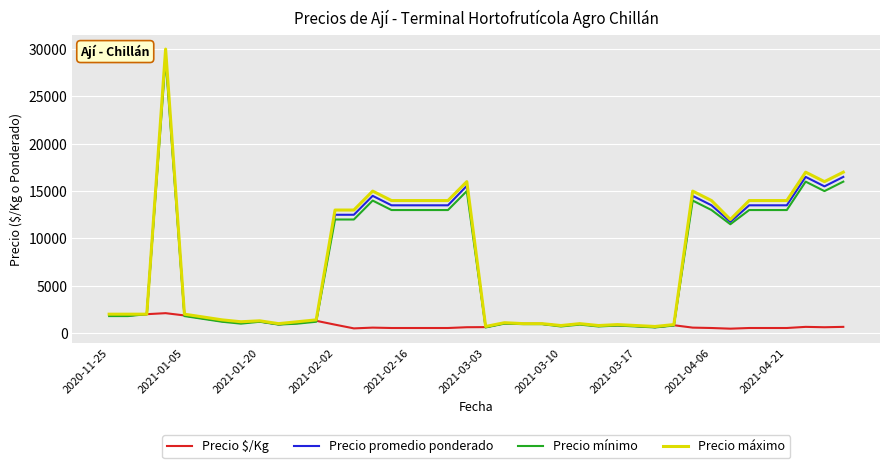

What is the lowest value of the Precio máximo series?

700